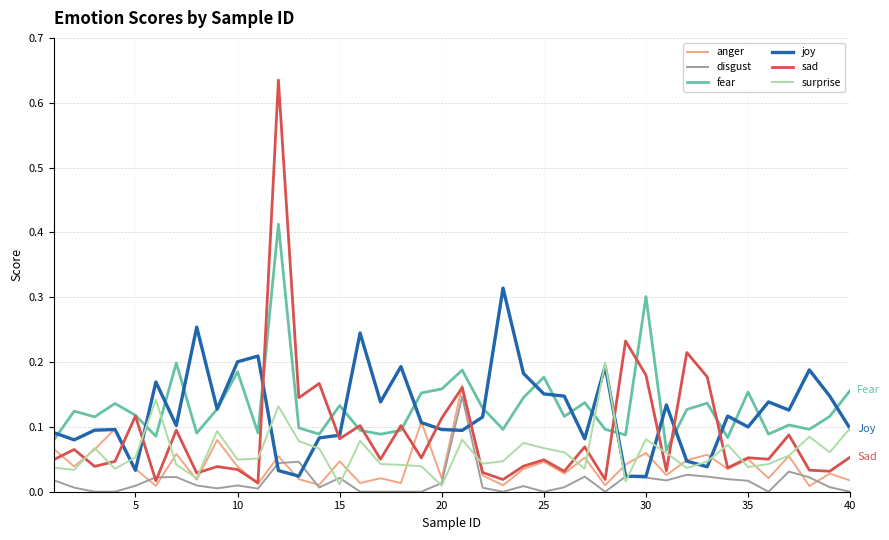

Which series has the widest spread of values?

sad